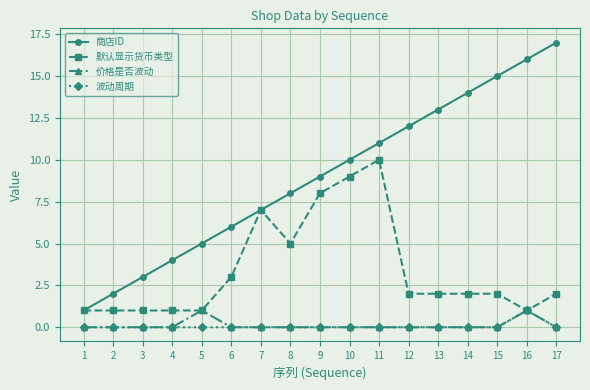

Which series has the largest total across all categories?

商店ID